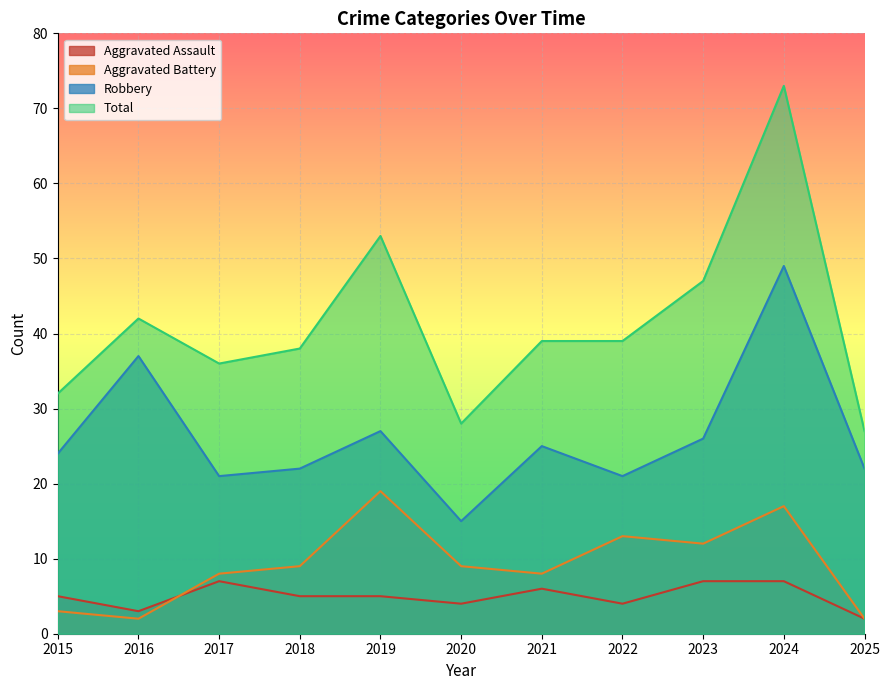

Which series has the widest spread of values?

Total